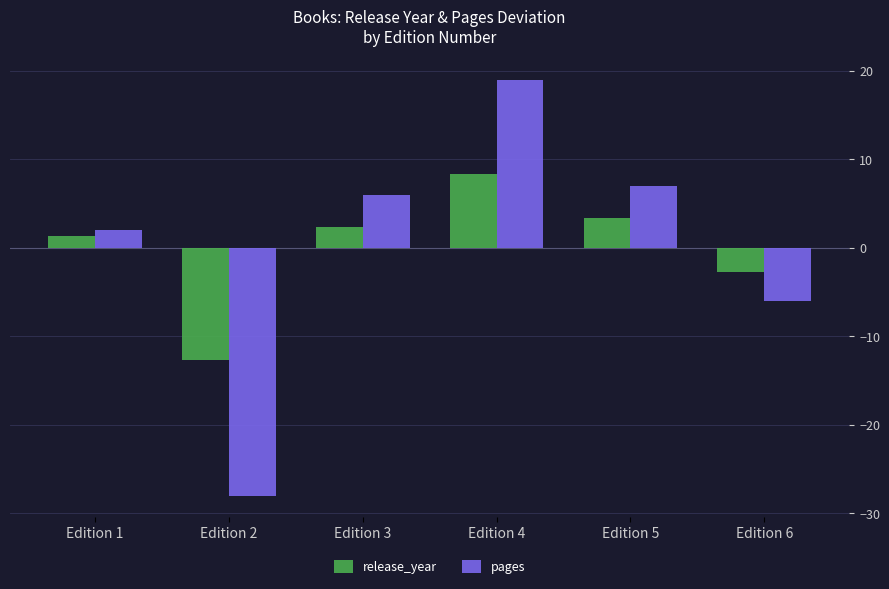

How many bars are there in total?

12